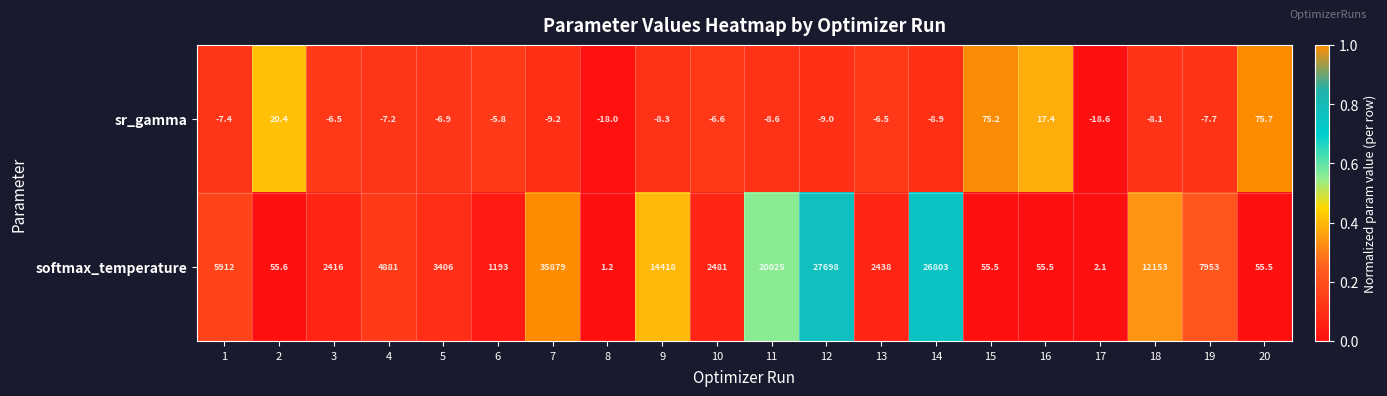

At 14, list the series in order from largest to smallest.

softmax_temperature, sr_gamma